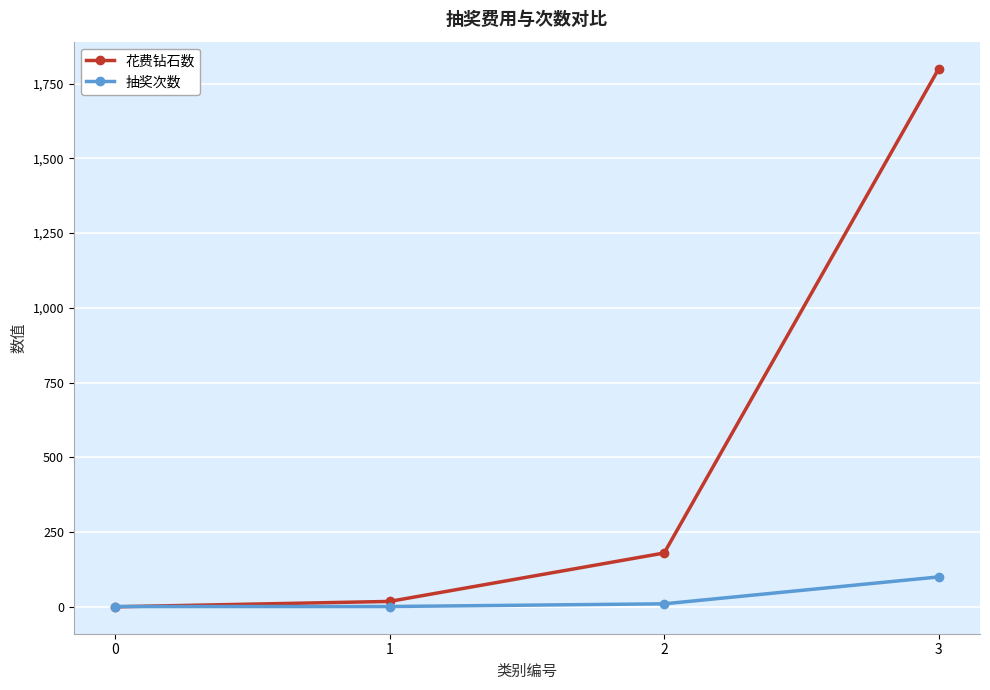

How many lines are shown in the chart?

2